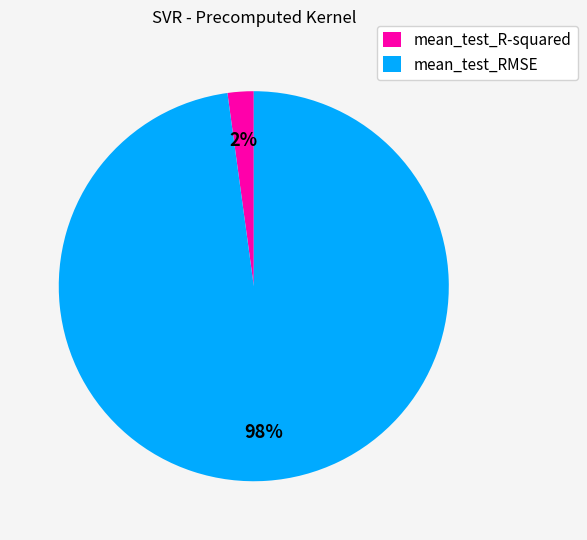

Between mean_test_RMSE and mean_test_R-squared, which is larger?

mean_test_RMSE